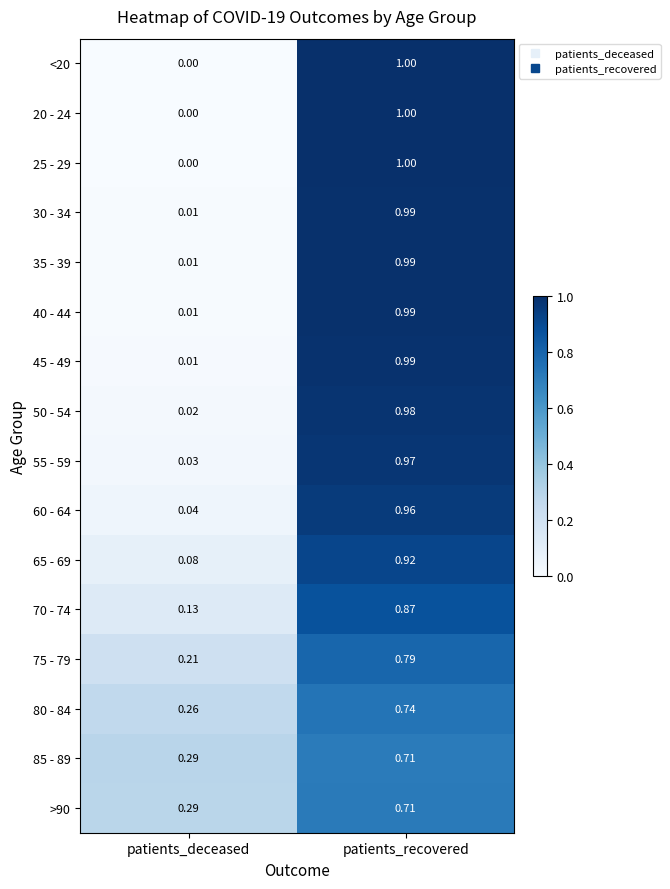

At which category is the sum across all series the highest?

patients_recovered